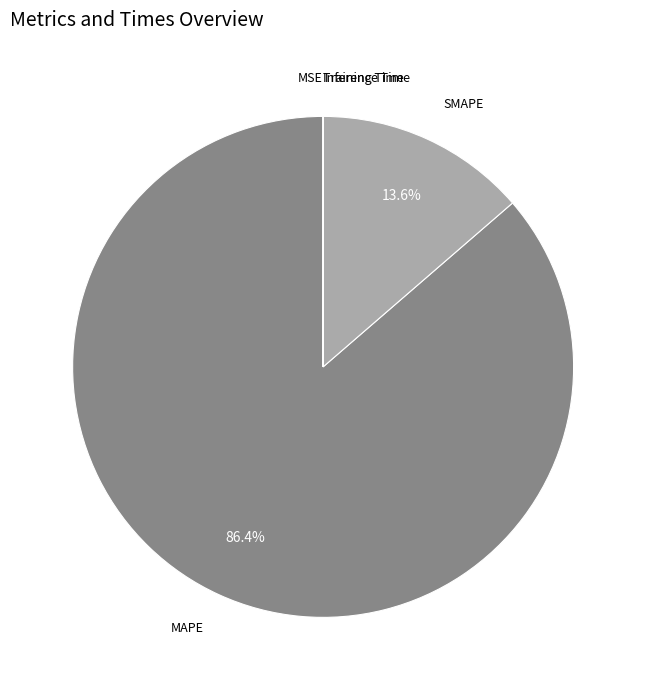

Which category has the biggest portion of the pie?

MAPE